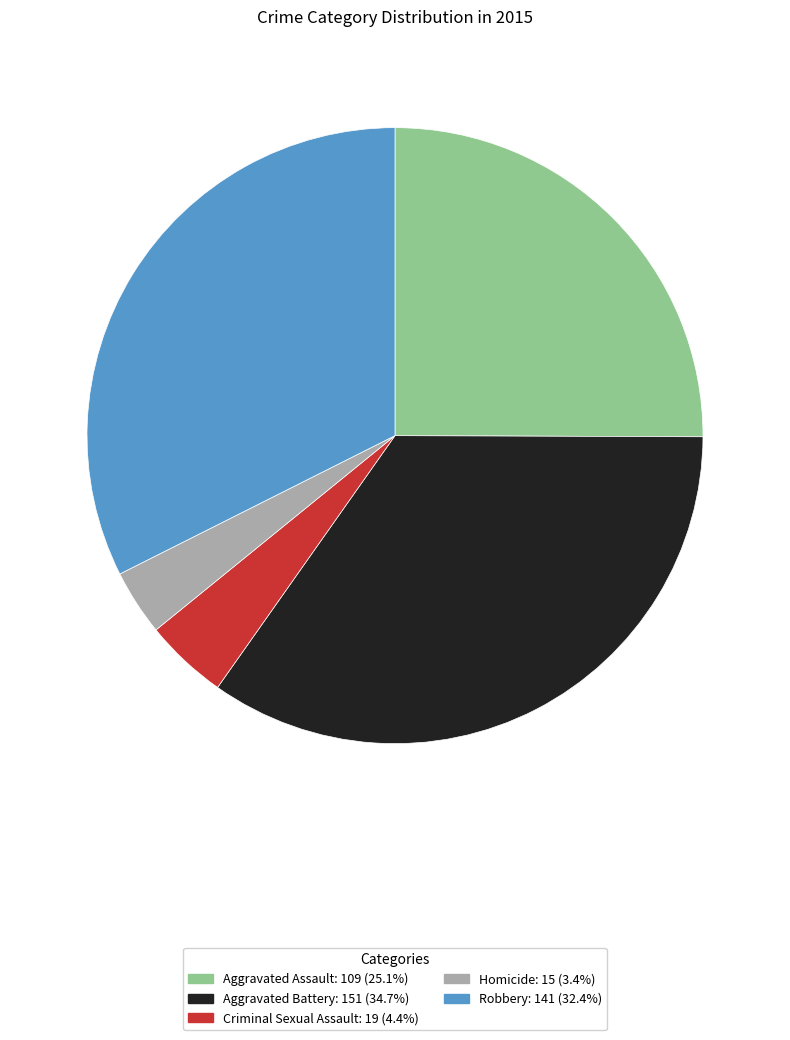

Rank the categories by value from lowest to highest.

Homicide, Criminal Sexual Assault, Aggravated Assault, Robbery, Aggravated Battery